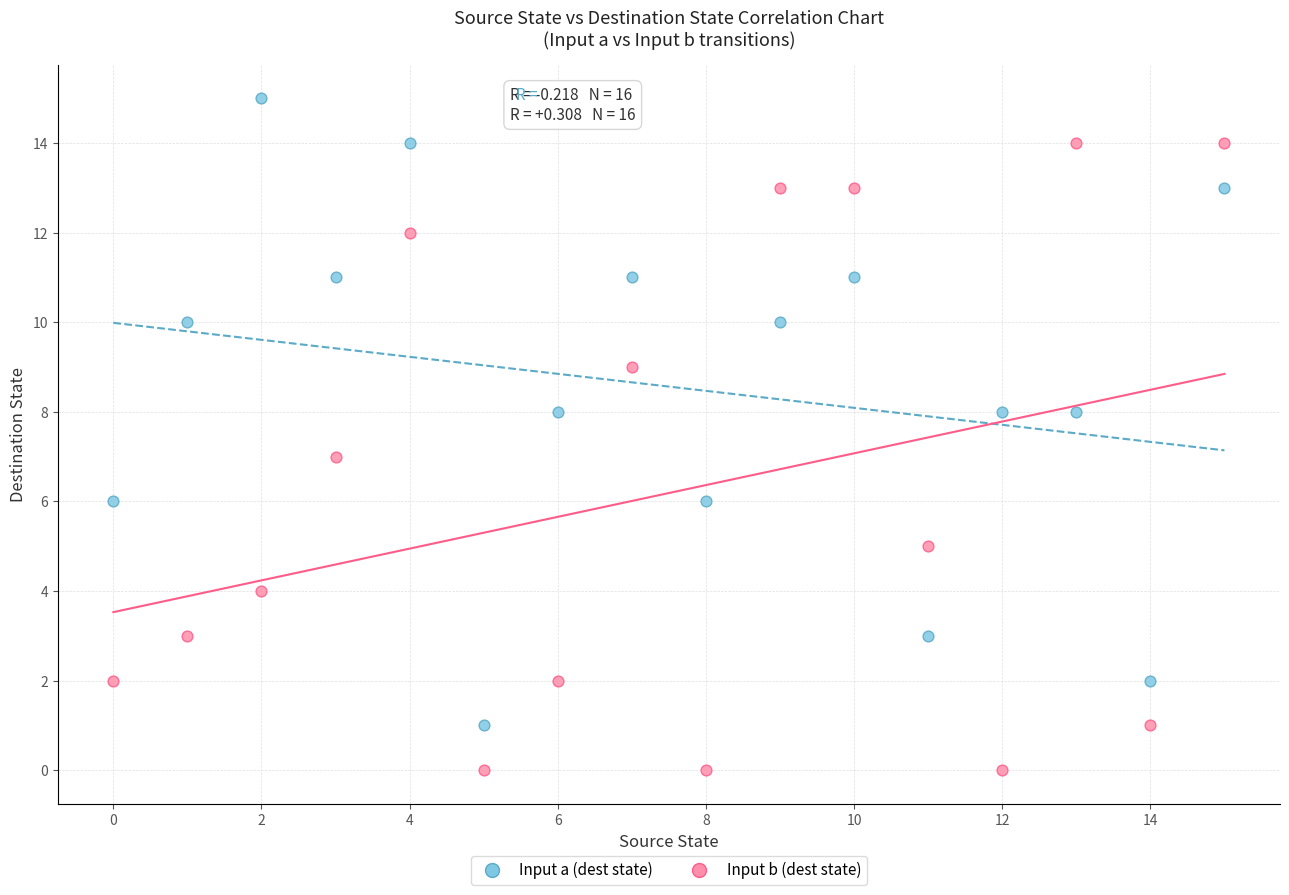

Across all data points, what is the range of Y values (max minus min)?

15